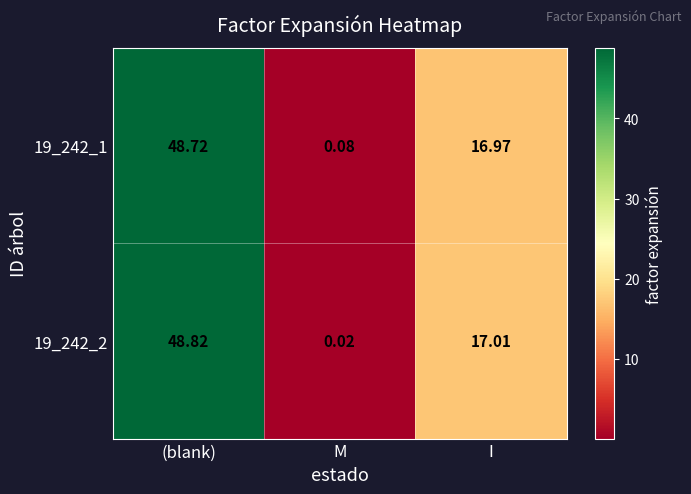

At which category does the chart reach its peak across all series?

(blank)